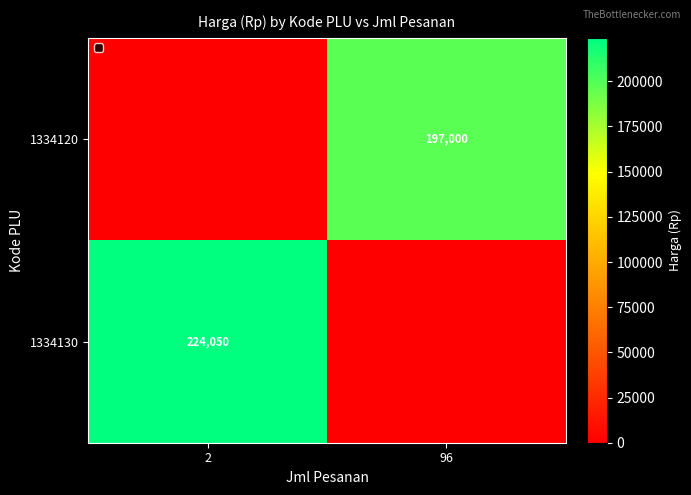

Is it true that 1334130 equals 94479 at 2?

False